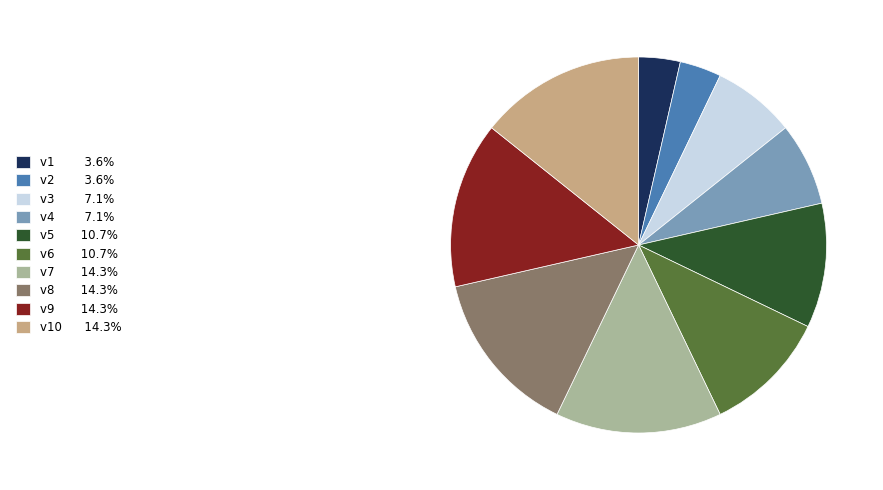

Does any single category account for the majority?

No